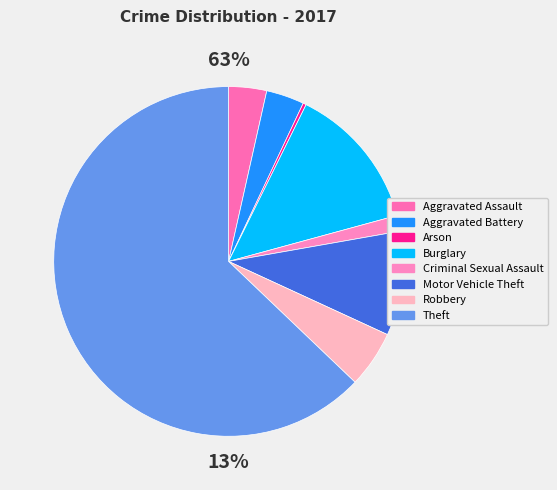

What percentage is the Robbery slice, to the nearest percent?

5%